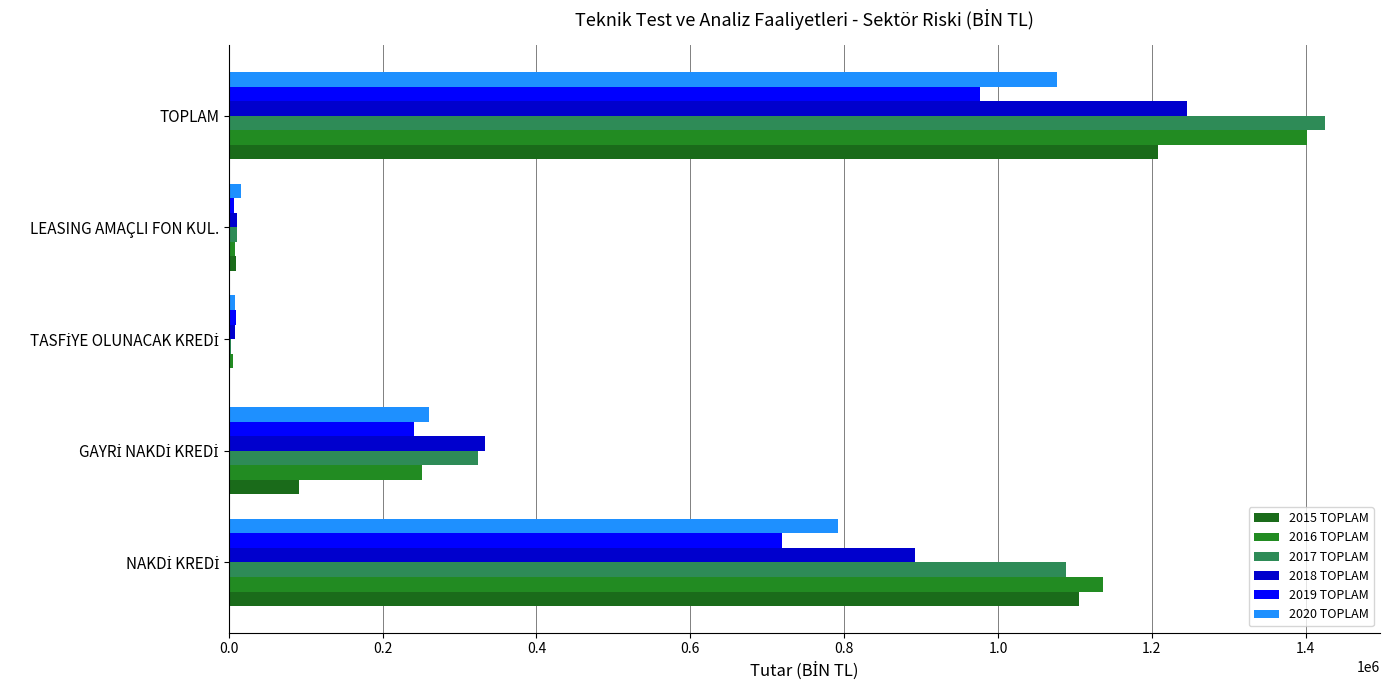

How many values in the 2018 TOPLAM series exceed 333762?

3